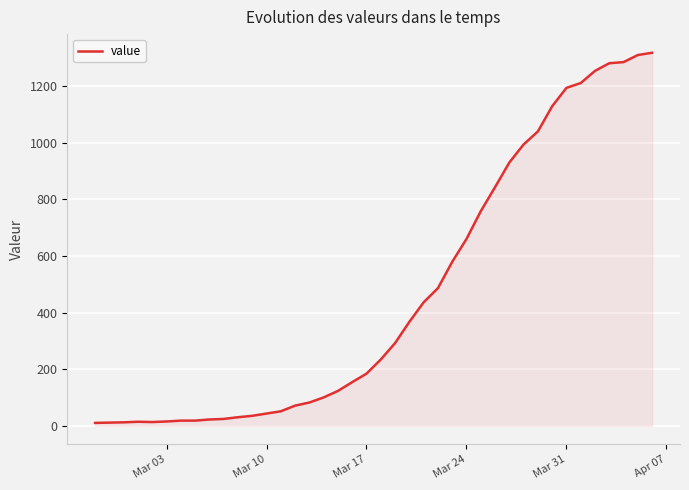

What is the sum of all values?

18631